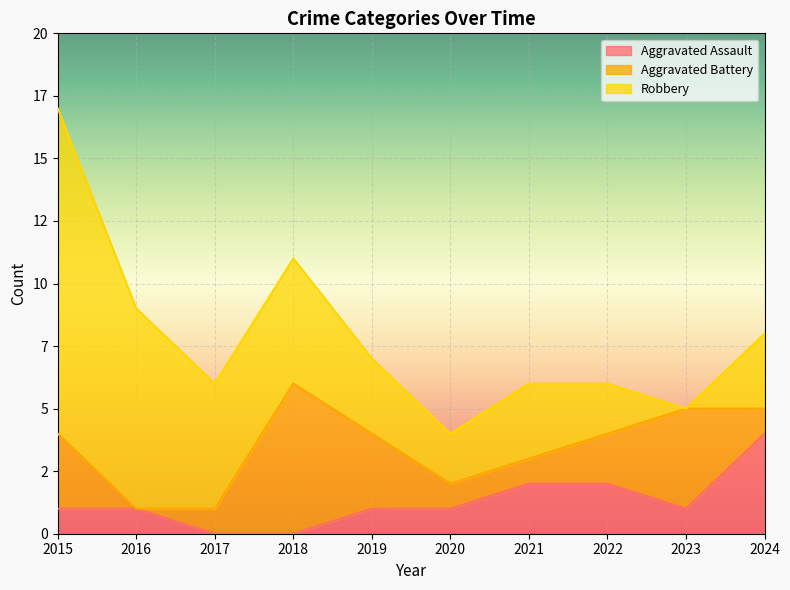

Reading right to left, what are all the values shown in this chart?

Aggravated Assault: 2024=4	2023=1	2022=2	2021=2	2020=1	2019=1	2018=0	2017=0	2016=1	2015=1
Aggravated Battery: 2024=1	2023=4	2022=2	2021=1	2020=1	2019=3	2018=6	2017=1	2016=0	2015=3
Robbery: 2024=3	2023=0	2022=2	2021=3	2020=2	2019=3	2018=5	2017=5	2016=8	2015=13